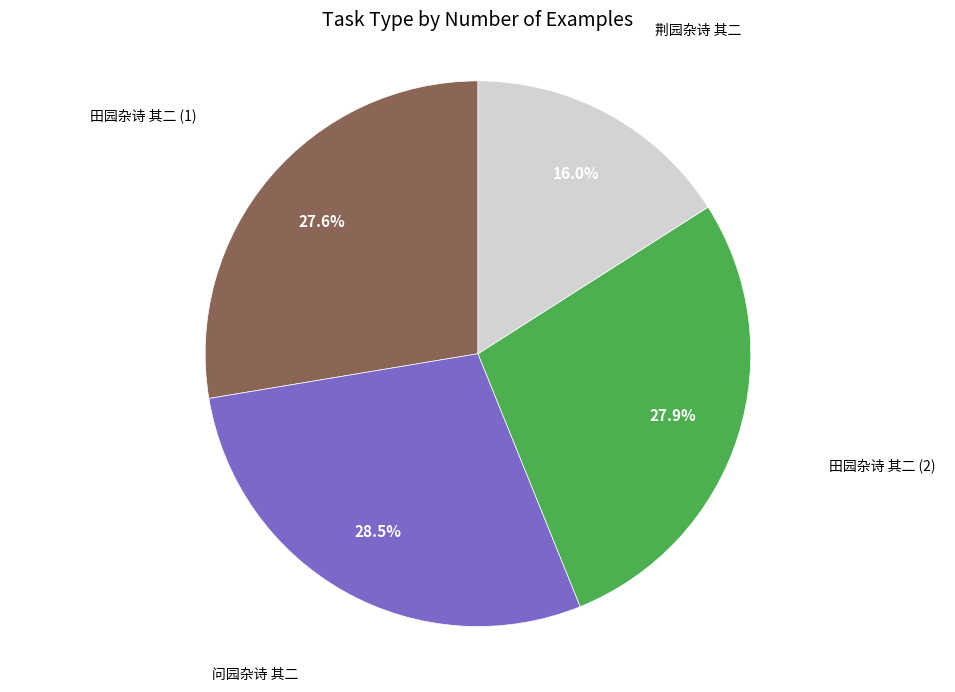

To the nearest percent, what is the combined percentage of 问园杂诗 其二 and 荆园杂诗 其二?

44%